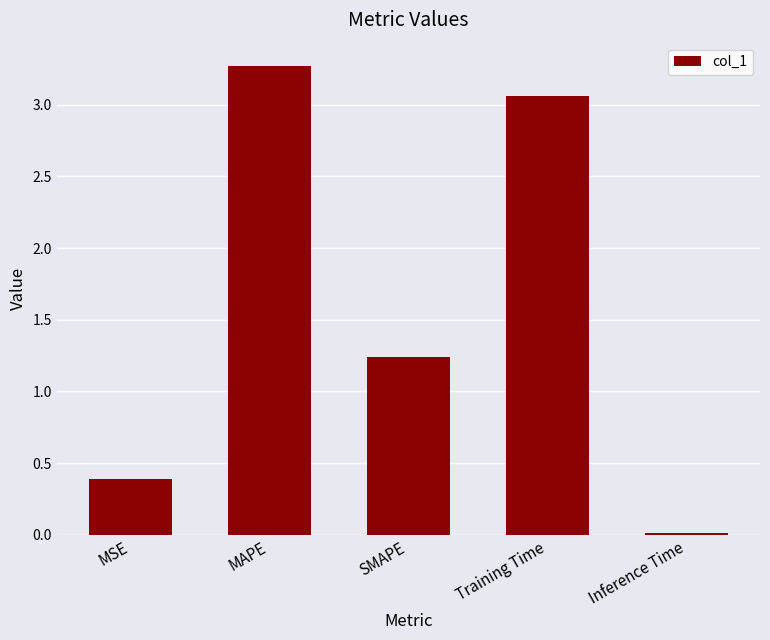

Where does the data first go above 1?

MAPE